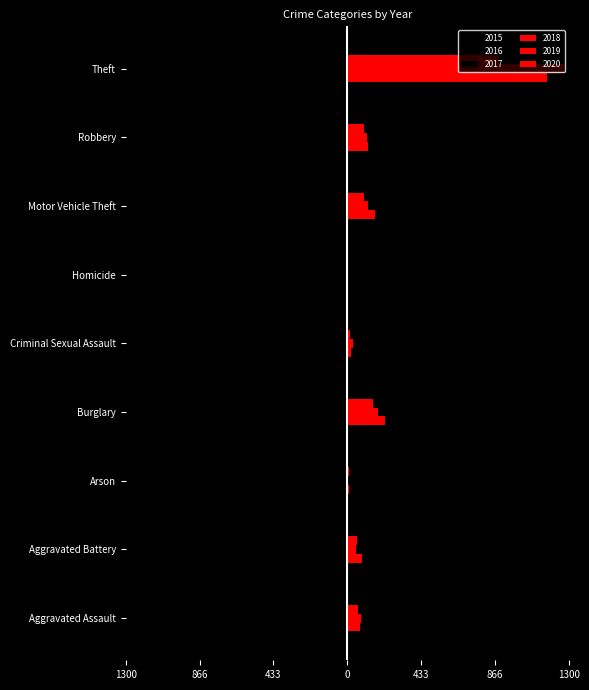

How many values in the 2017 series exceed -72?

4